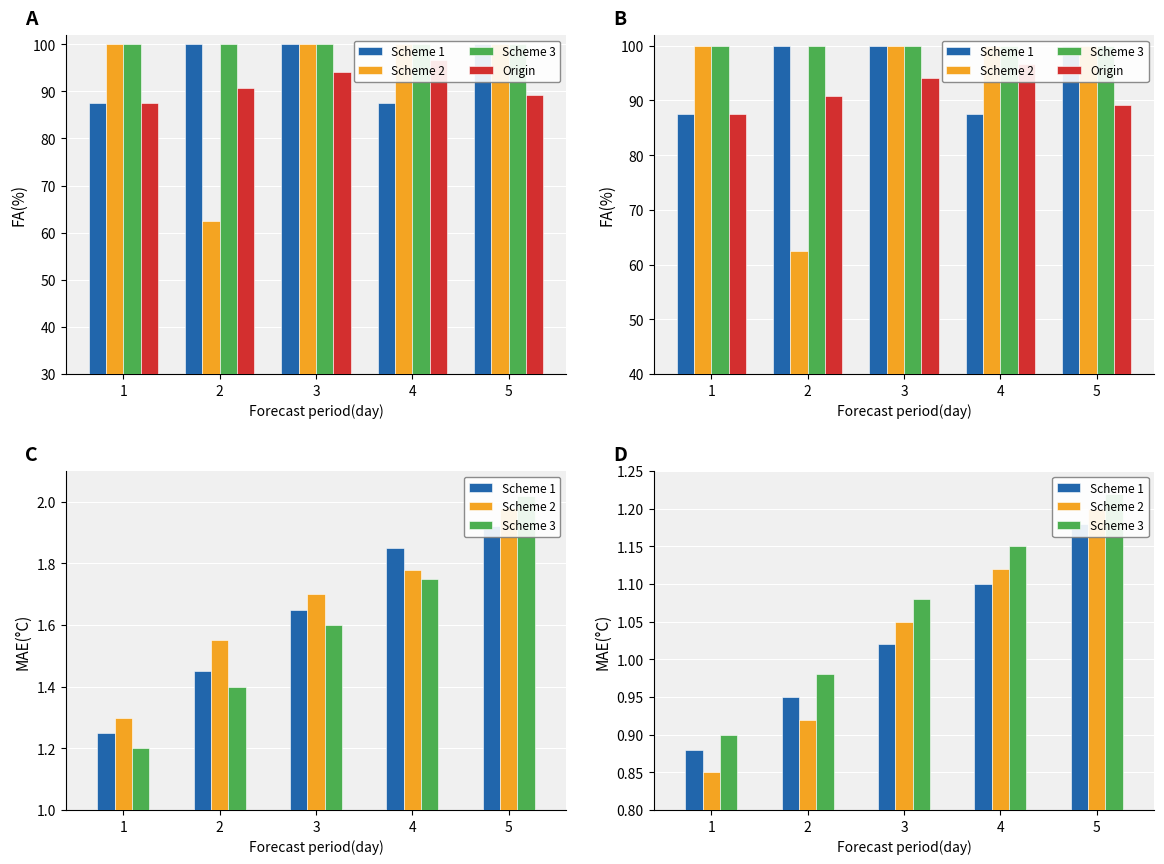

What is the smallest value displayed?

0.8